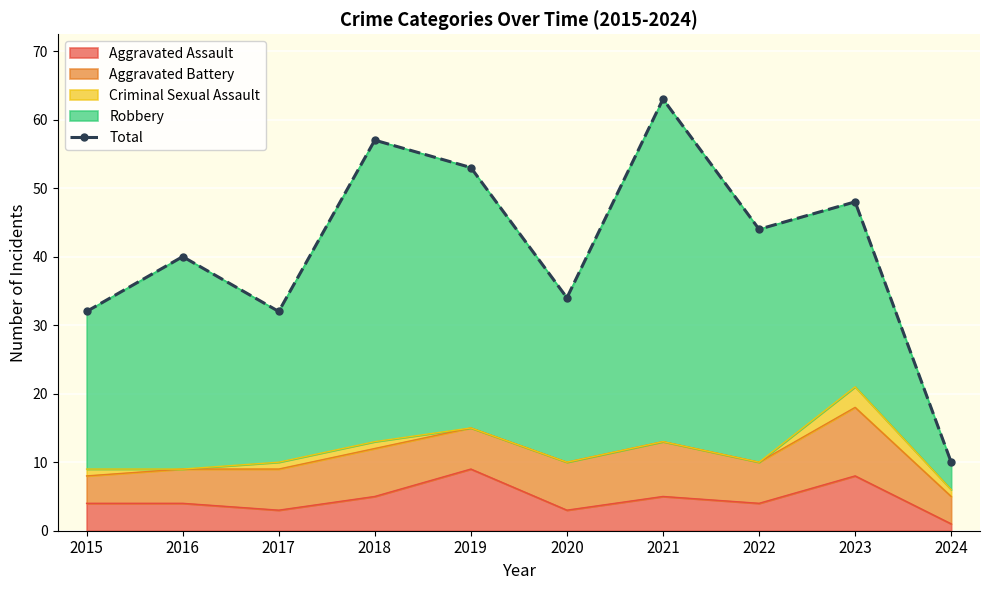

What is the average value?

41